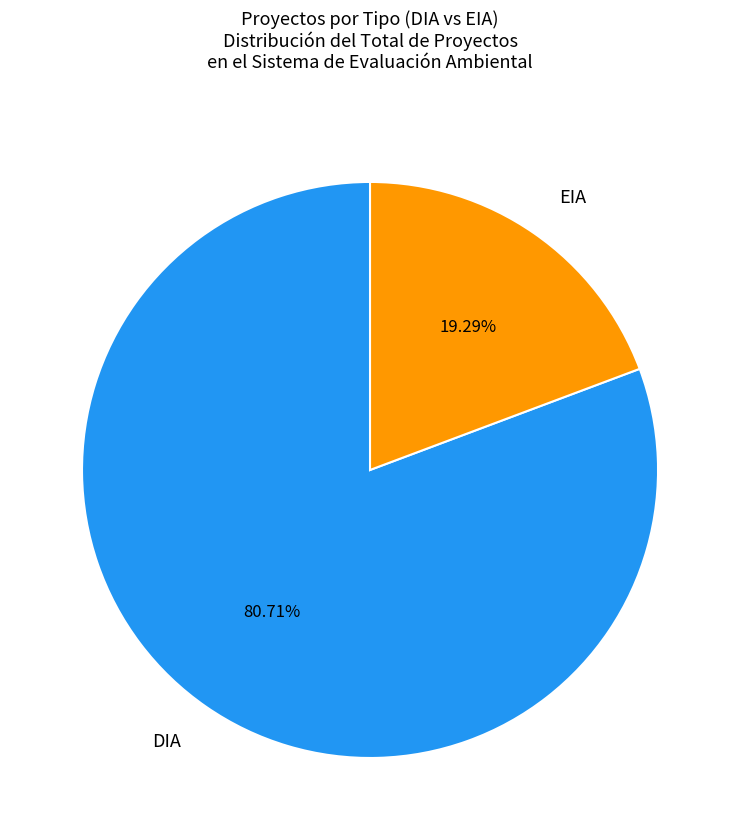

Is there any slice that represents more than half of the pie?

Yes